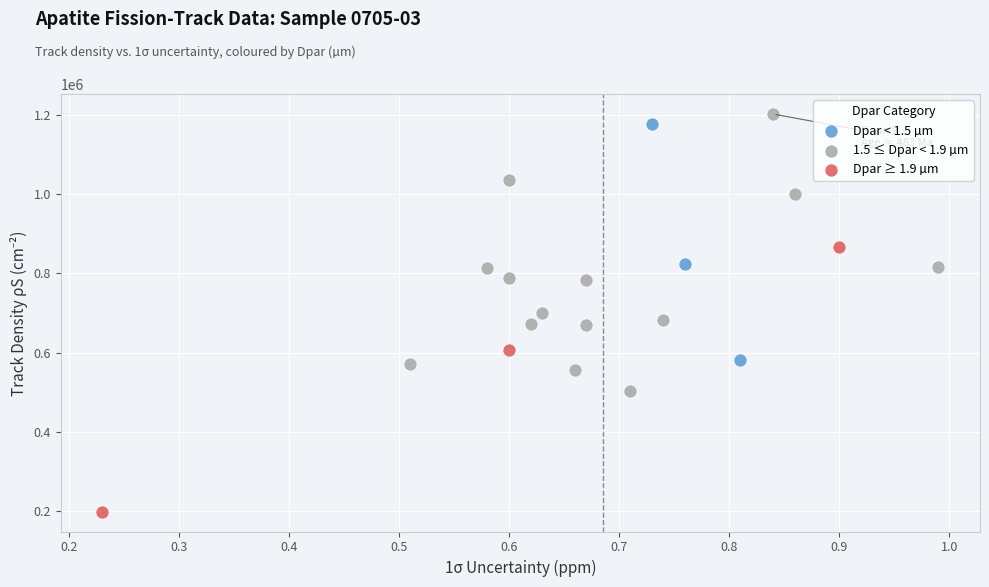

Which series has the widest spread of Y values?

1.5 ≤ Dpar < 1.9 µm